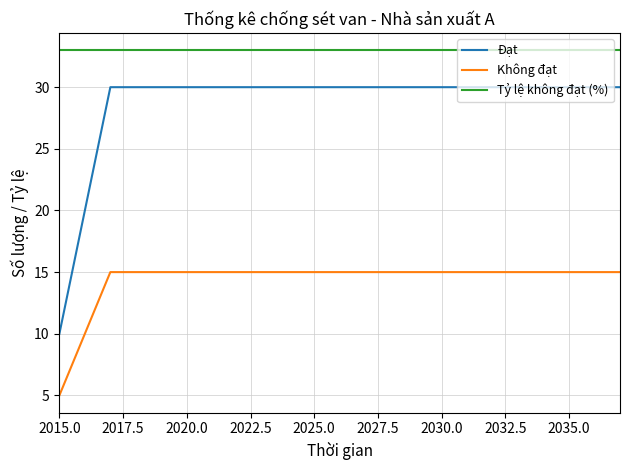

Which series has the largest total across all categories?

Tỷ lệ không đạt (%)